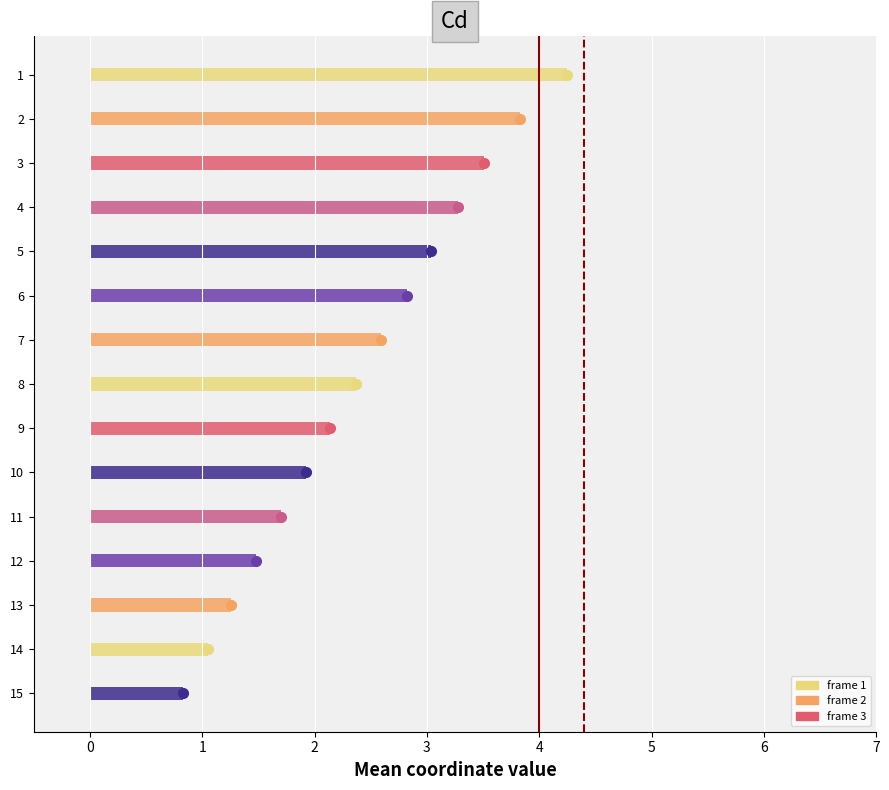

The dashed_line series shows 0 at −1. True or false?

False